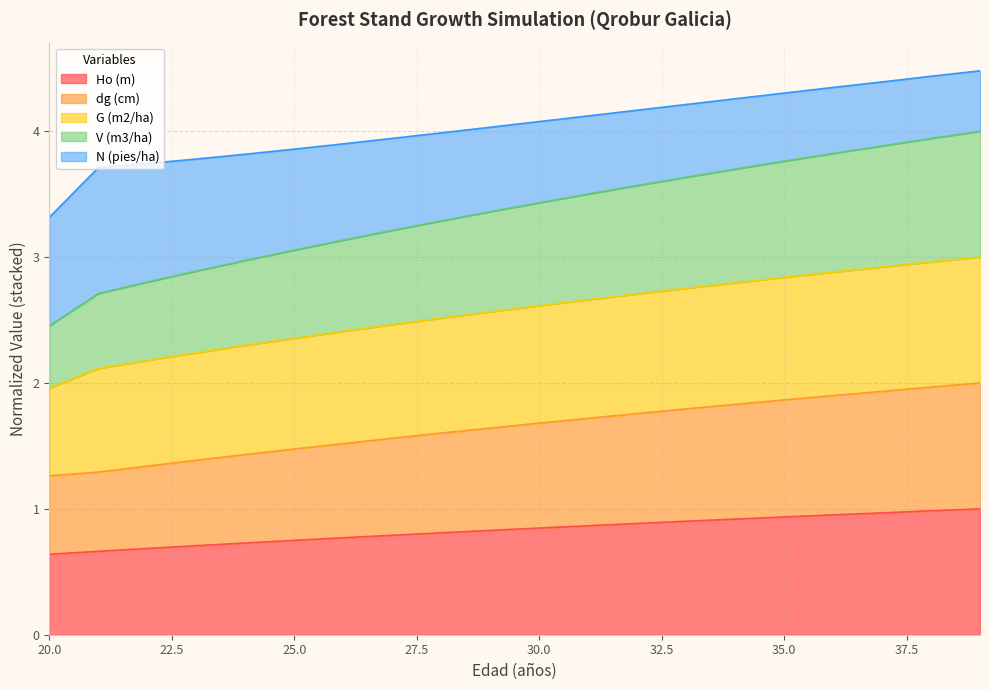

What is the difference between the maximum and minimum values in the V (m3/ha) series?

1.5